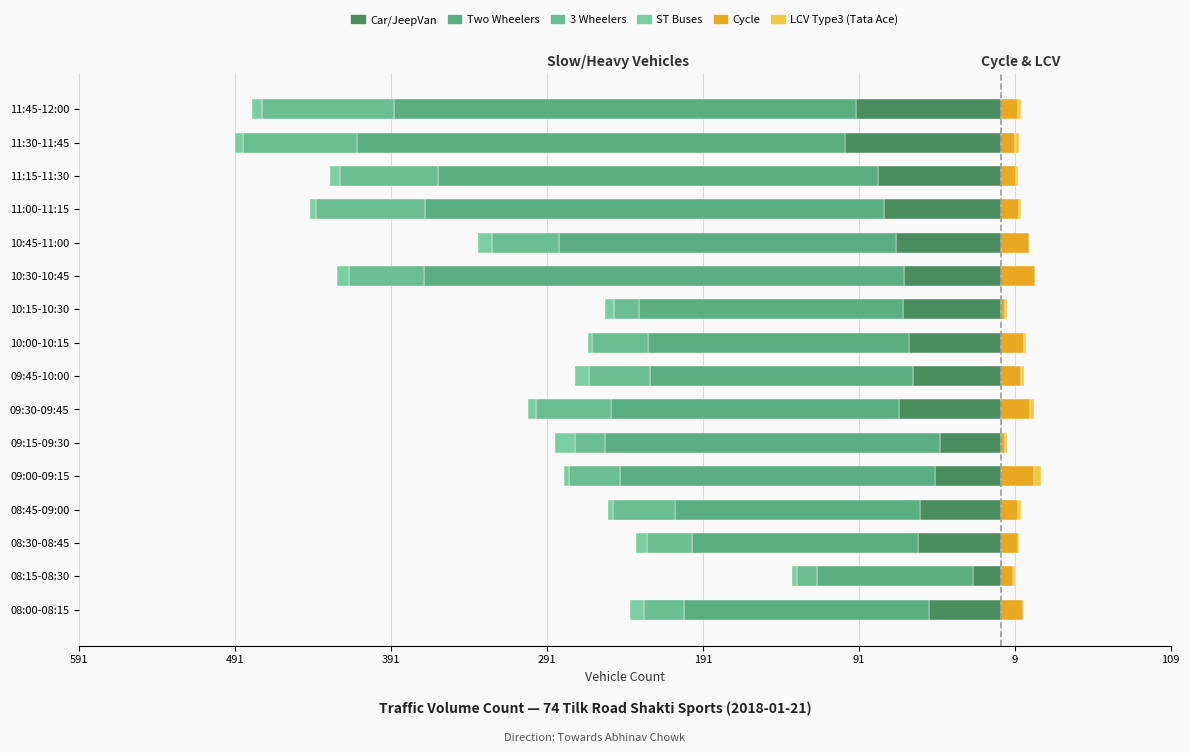

What is the spread (max minus min) of values at 9?

204